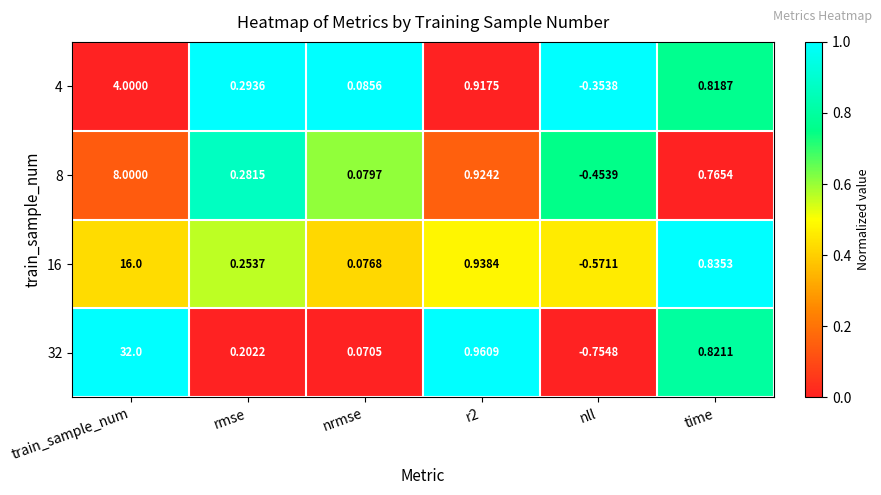

Where does the 16 series first go above 0?

train_sample_num